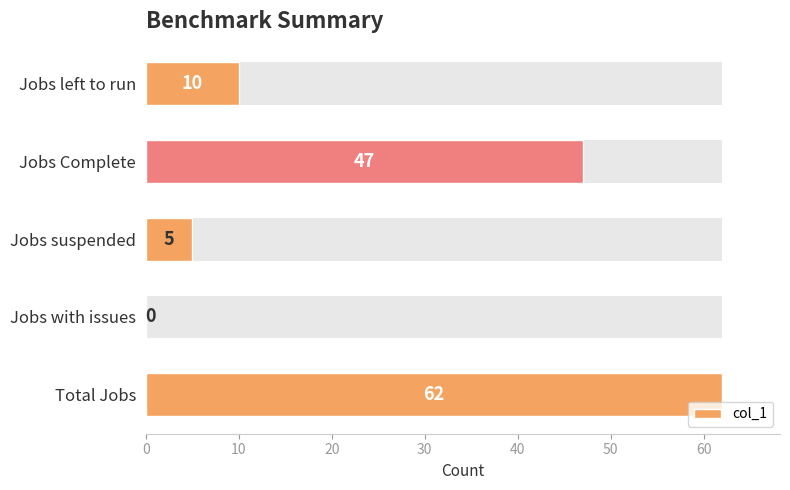

What is the sum of all values?

124